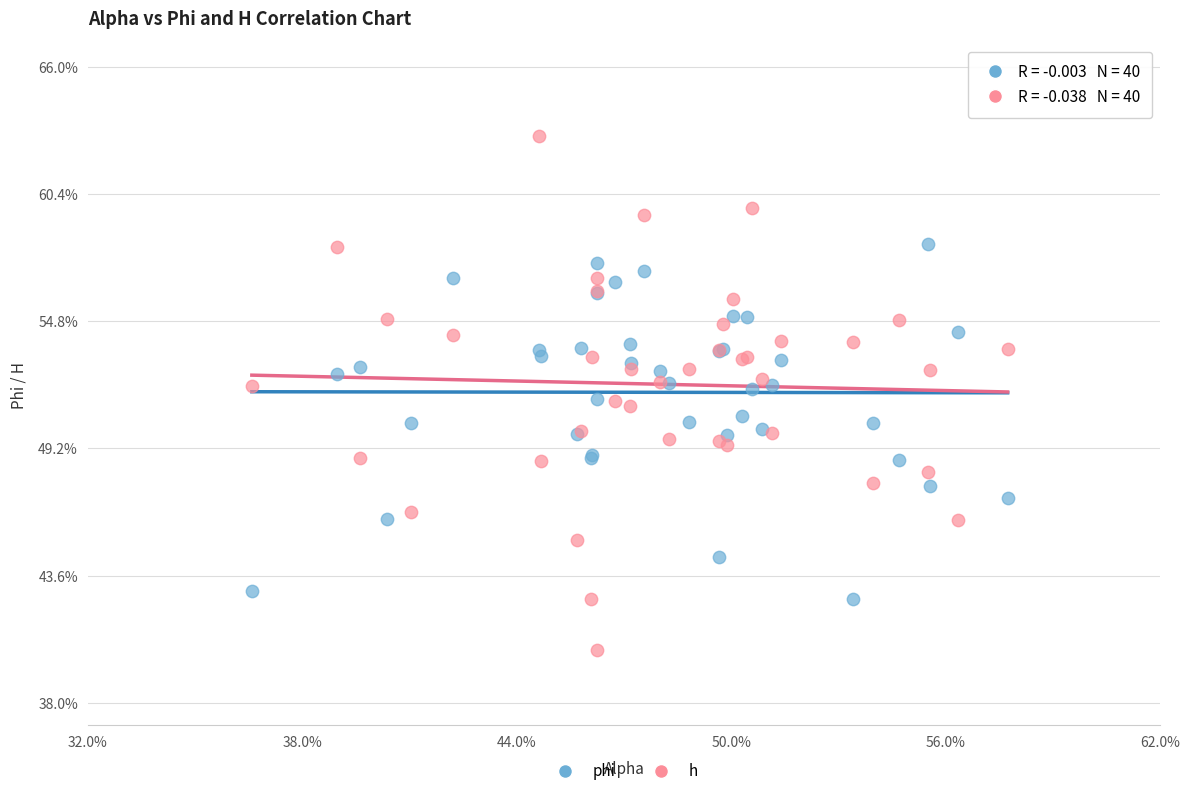

What are all the series names shown in the legend?

phi, h